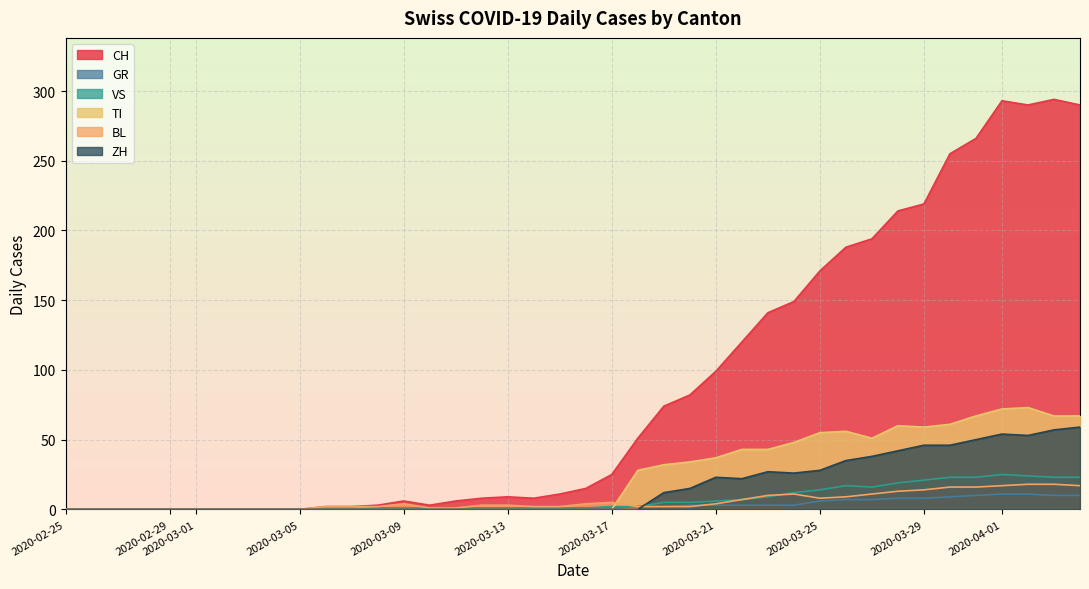

What is the greatest value displayed?

294